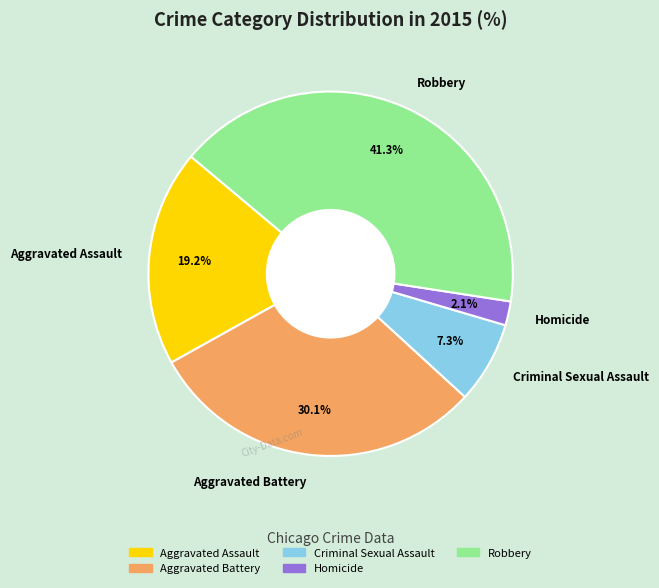

What is the ratio of the value at Robbery to the value at Criminal Sexual Assault?

5.7